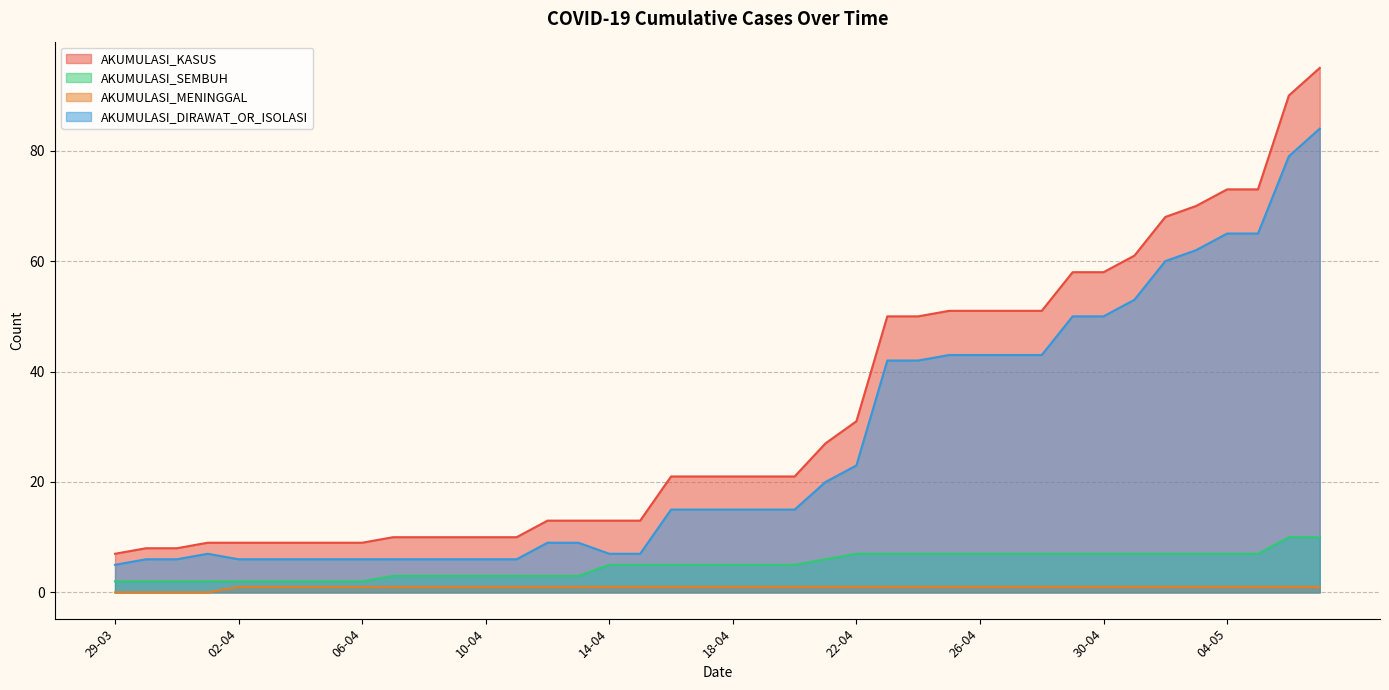

Which series has the largest total across all categories?

AKUMULASI_KASUS